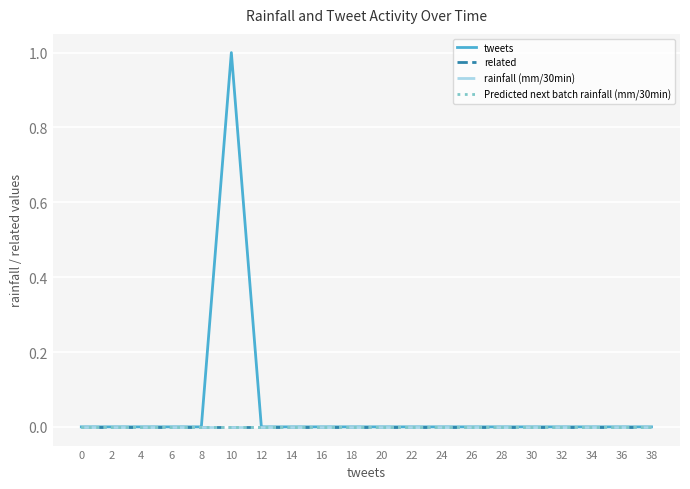

Which series has the largest total across all categories?

tweets